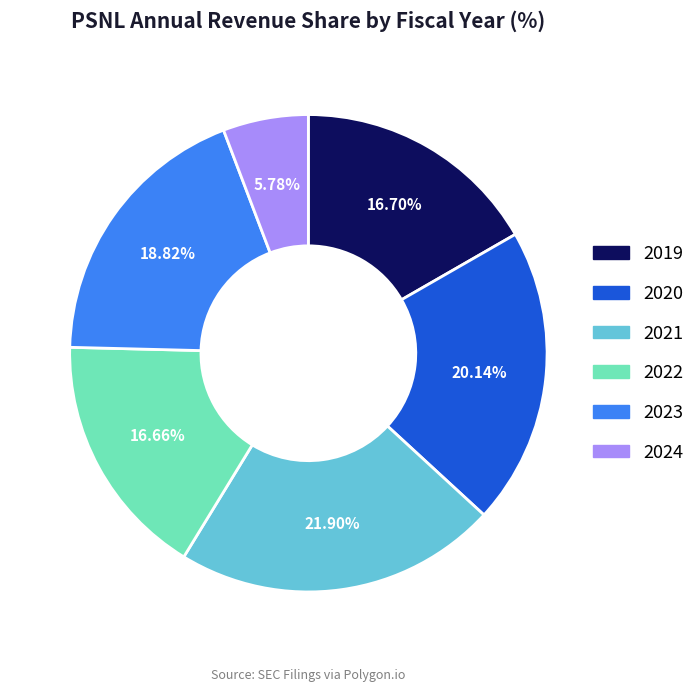

Between 2020 and 2023, which is larger?

2020